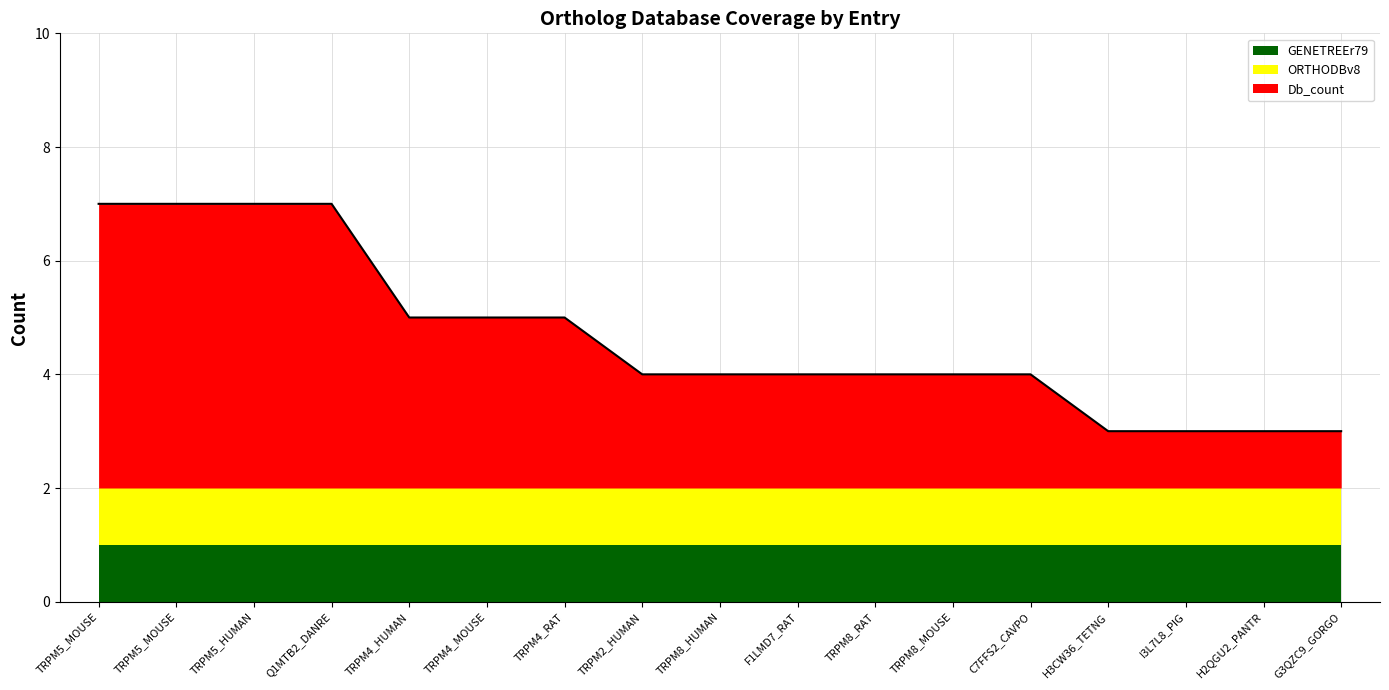

The Db_count series shows 2 at TRPM5_MOUSE. True or false?

False